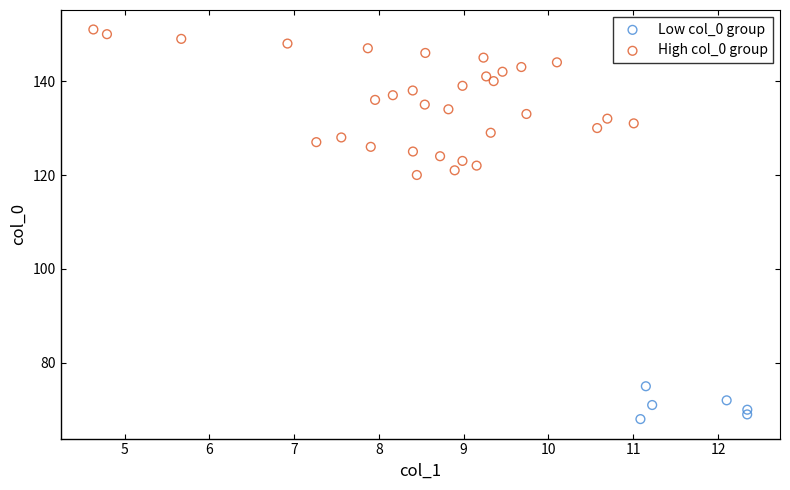

Which series contains the lowest Y value?

Low col_0 group